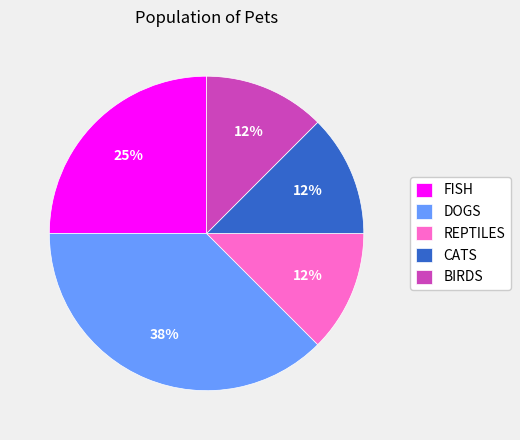

Approximately how many times larger is the value at REPTILES compared to CATS?

1.0